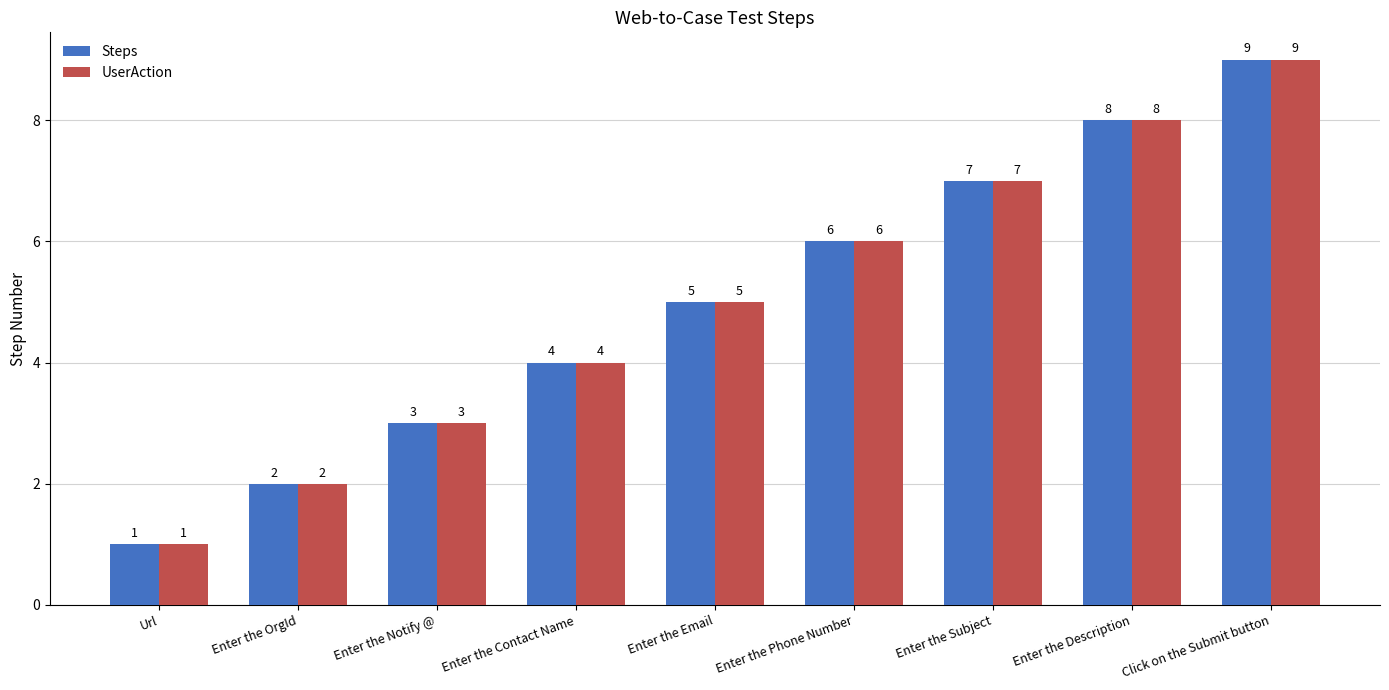

What is the label of the 7th bar from the right?

Enter the Notify @